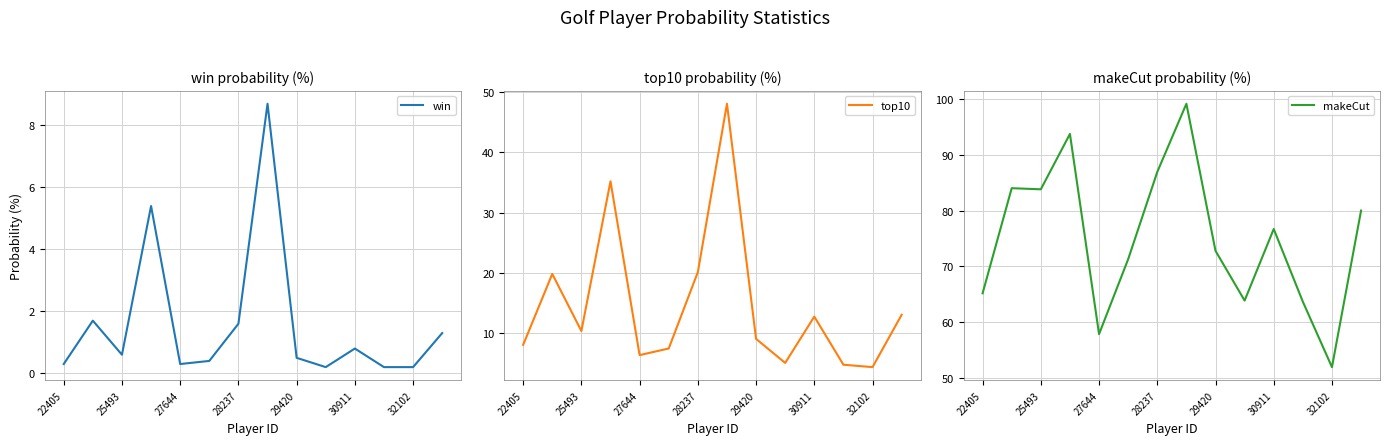

Reading right to left, extract all data points from this chart.

win: 1.3	0.2	0.2	0.8	0.2	0.5	8.7	1.6	0.4	0.3	5.4	0.6	1.7	0.3
top10: 13.0	4.3	4.7	12.7	5.0	9.0	48.1	20.1	7.4	6.3	35.2	10.3	19.8	8.0
makeCut: 80.0	52.0	63.7	76.7	63.9	72.8	99.1	86.9	71.3	57.9	93.7	83.8	84.0	65.2